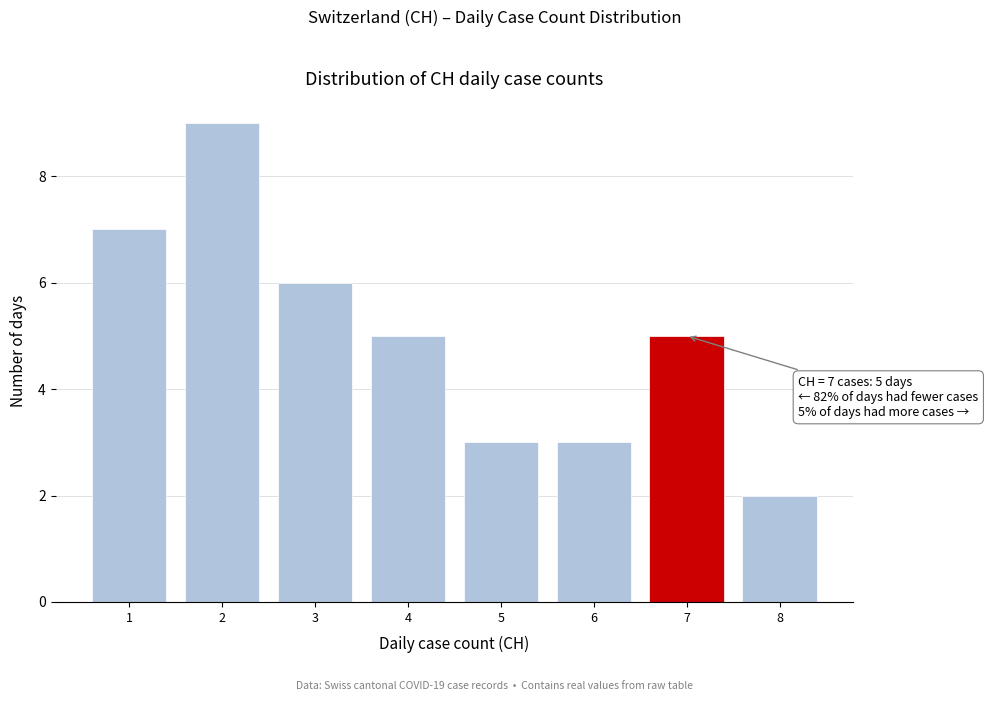

Reading left to right, transcribe all the data shown in this chart.

1=7	2=9	3=6	4=5	5=3	6=3	7=5	8=2